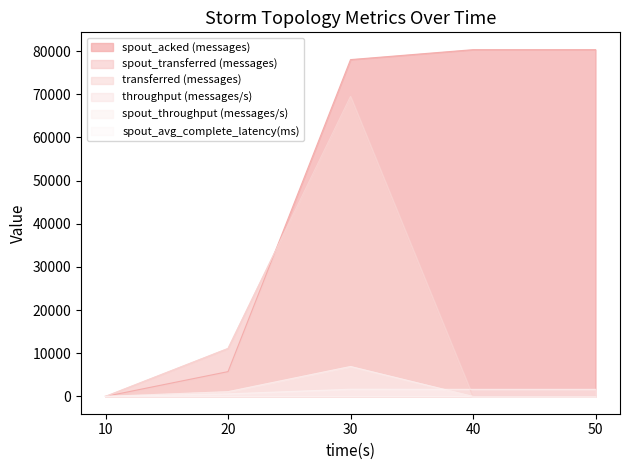

Reading right to left, extract all data points from this chart.

spout_acked (messages): 80340.0	80340.0	78040.0	5740.0	0.0
spout_transferred (messages): 0.0	0.0	69520.0	11100.0	0.0
transferred (messages): 0.0	0.0	69520.0	11100.0	0.0
throughput (messages/s): 0.0	0.0	6925.0	1092.0	0.0
spout_throughput (messages/s): 0.0	0.0	6925.0	1092.0	0.0
spout_avg_complete_latency(ms): 1640.2	1640.2	1668.3	592.6	0.0